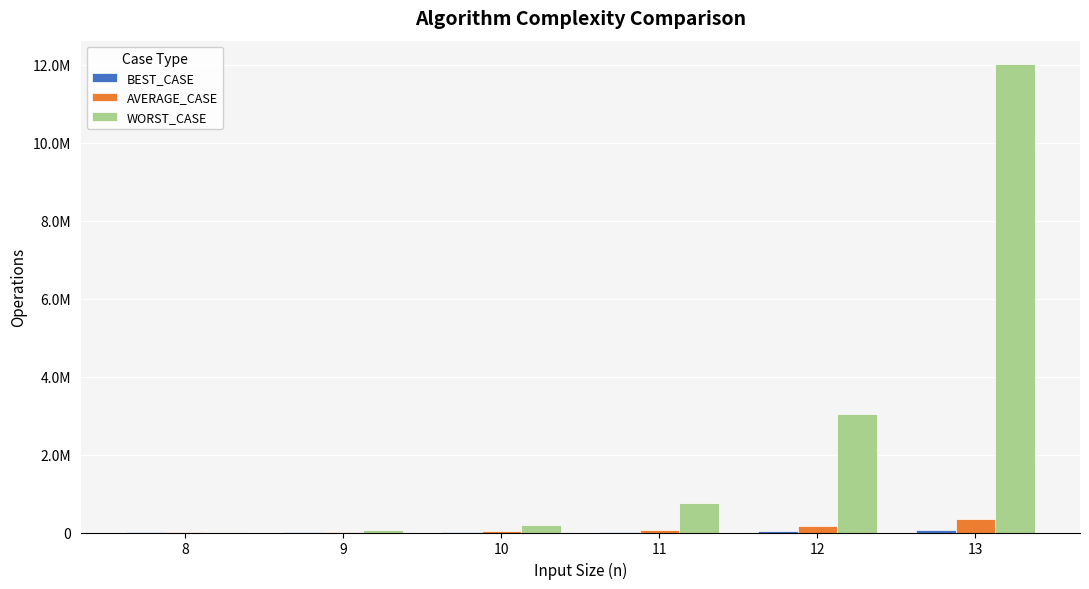

Are the bars grouped side by side (vs. stacked)?

Yes